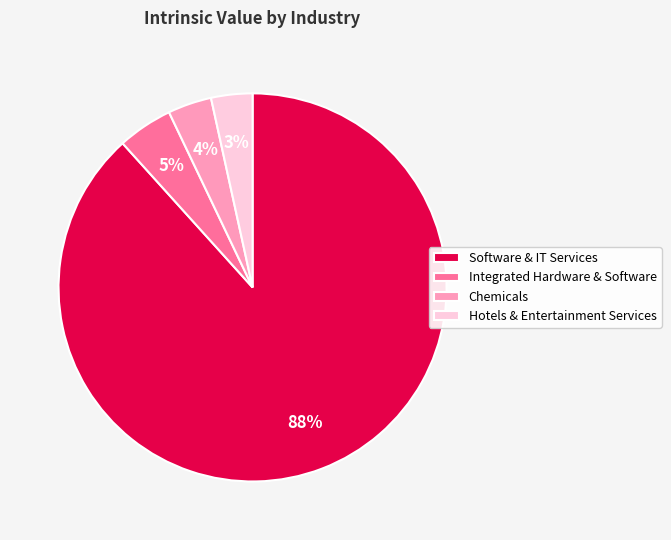

Is Software & IT Services the majority of the pie?

Yes